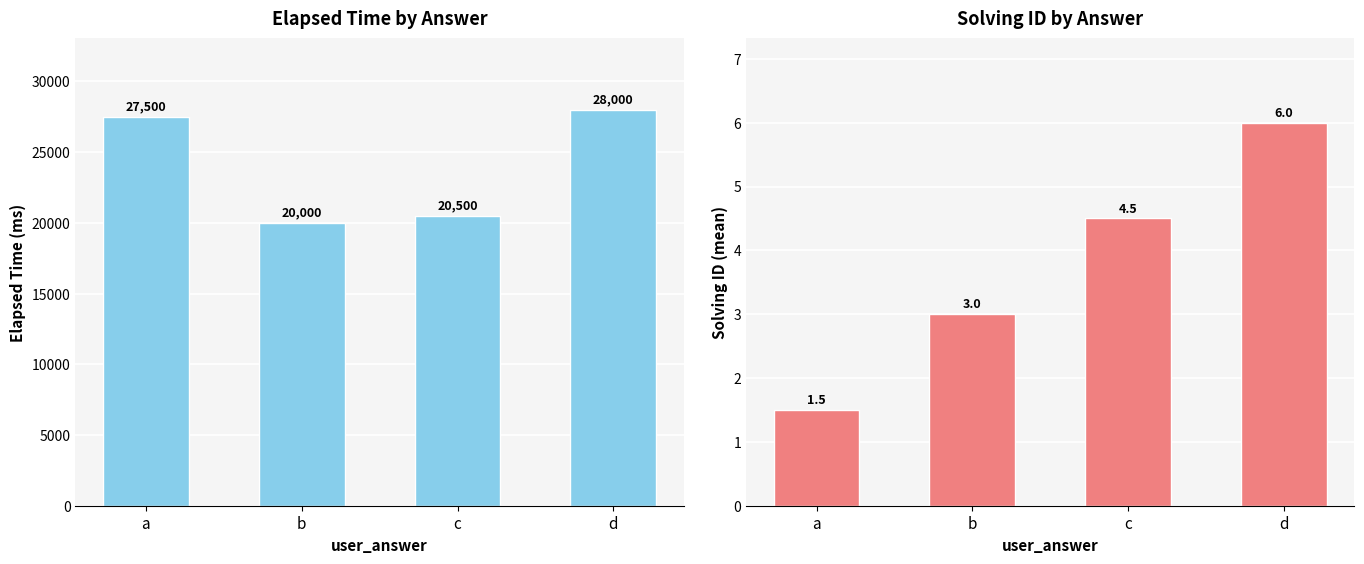

What is the value of the elapsed_time bar at the 4th from the left?

28000.0